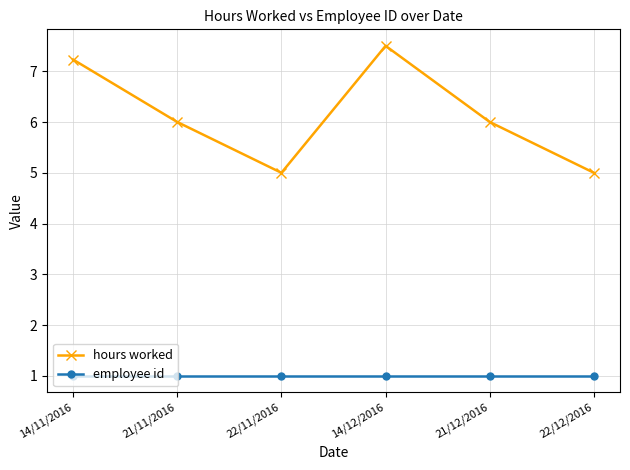

What is the approximate value of employee id at 22/12/2016?

1.0